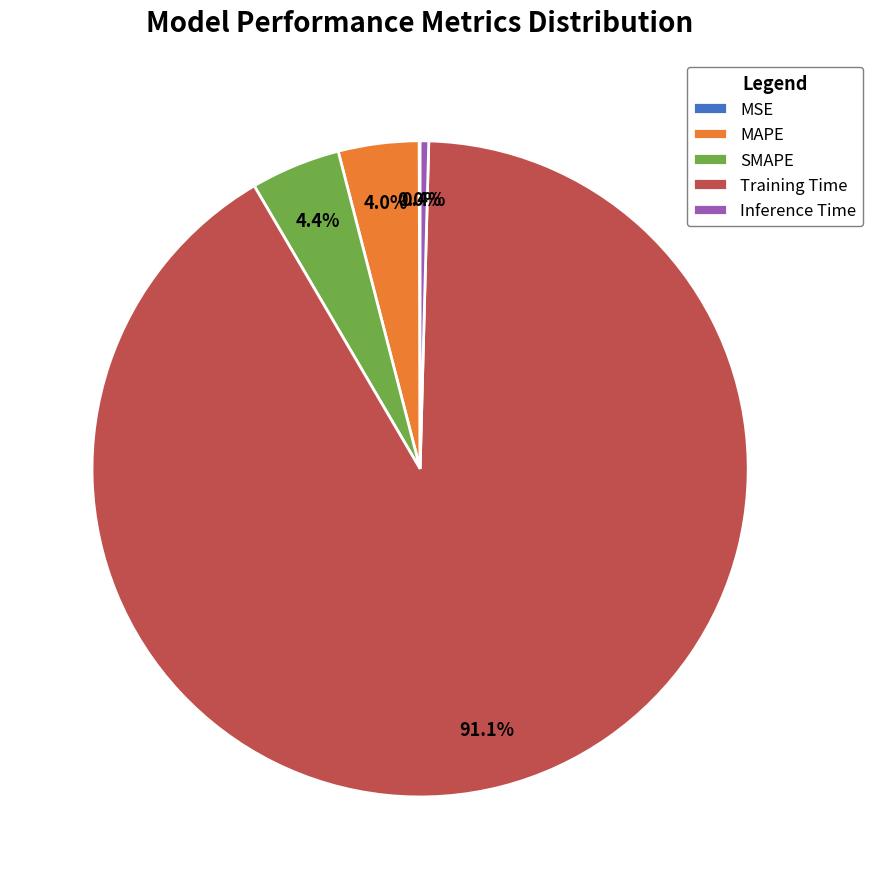

Which slice is the largest?

Training Time